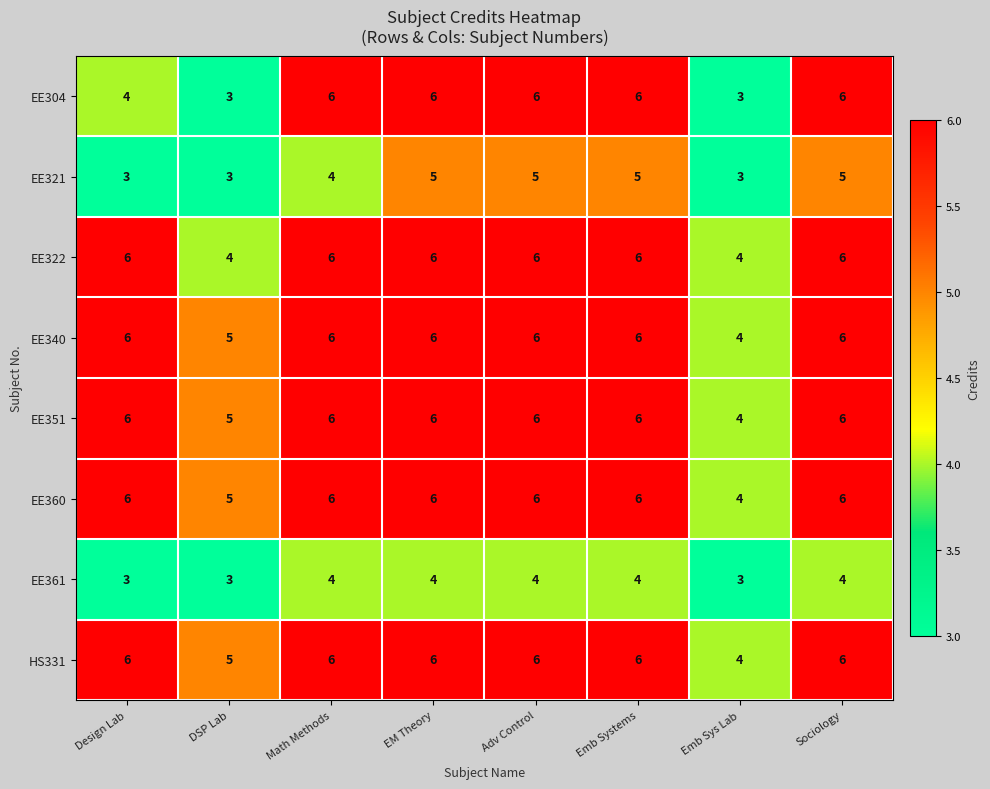

True or false: EE361 has a value of 3 at Sociology.

False